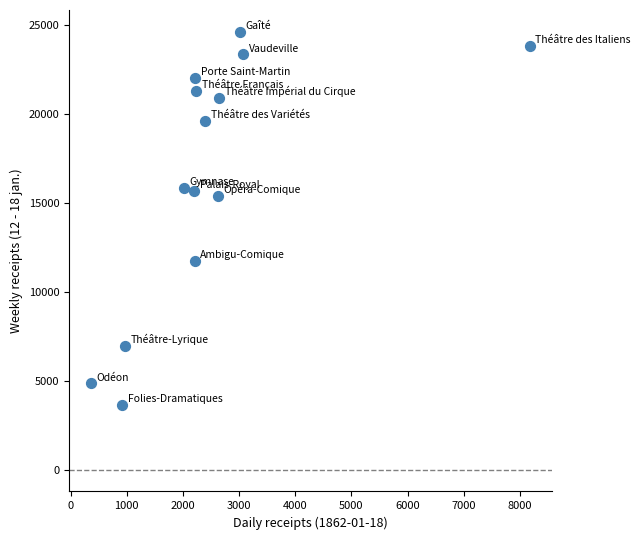

What Y value in the scatter plot is closest to 14116?

15380.0